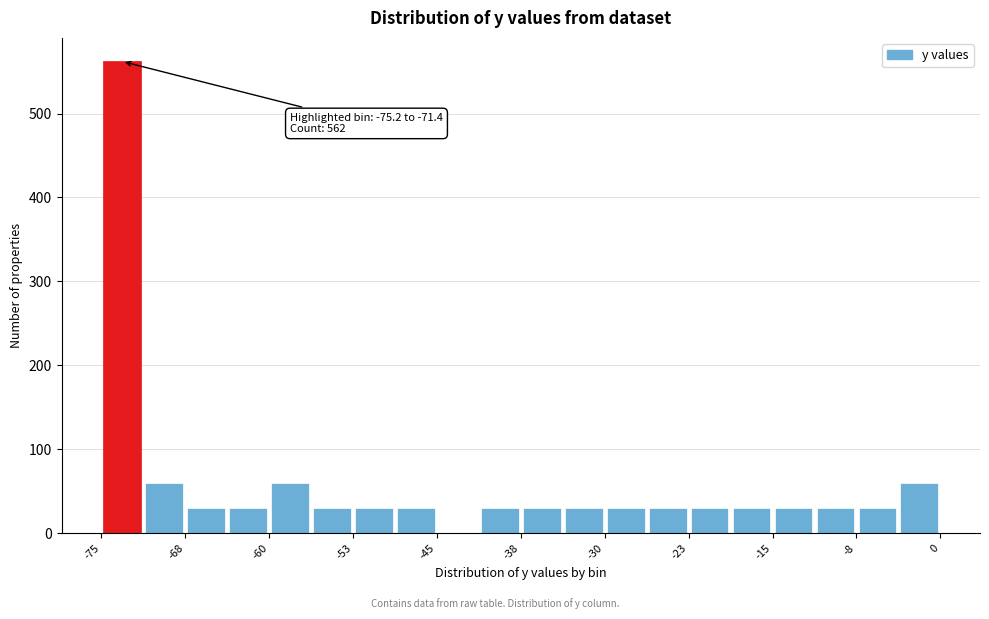

Read against the x-axis, roughly where is the centre of the tallest bar?

-73